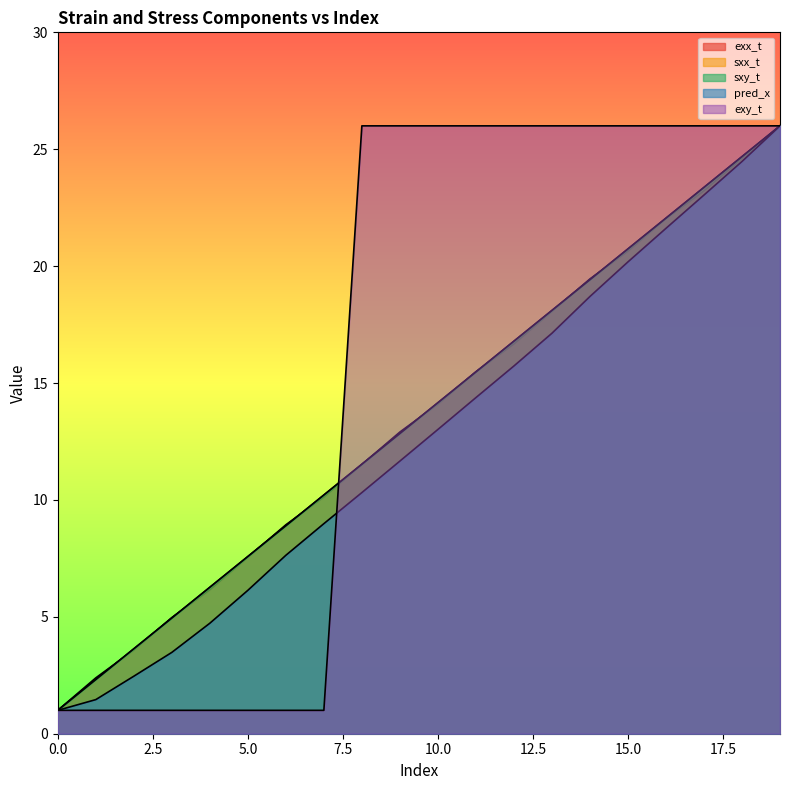

Reading left to right, what are all the values shown in this chart?

exx_t: 0=1.0	1=2.4	2=3.6	3=5.0	4=6.2	5=7.5	6=8.9	7=10.1	8=11.5	9=12.9	10=14.1	11=15.5	12=16.7	13=18.1	14=19.5	15=20.6	16=22.0	17=23.2	18=24.6	19=26.0
sxx_t: 0=1.0	1=2.3	2=3.6	3=4.9	4=6.3	5=7.6	6=8.9	7=10.2	8=11.5	9=12.8	10=14.2	11=15.5	12=16.8	13=18.1	14=19.4	15=20.7	16=22.1	17=23.4	18=24.7	19=26.0
sxy_t: 0=1.0	1=2.3	2=3.6	3=4.9	4=6.3	5=7.6	6=8.9	7=10.2	8=11.5	9=12.8	10=14.2	11=15.5	12=16.8	13=18.1	14=19.4	15=20.7	16=22.1	17=23.4	18=24.7	19=26.0
pred_x: 0=1.0	1=1.5	2=2.5	3=3.5	4=4.7	5=6.1	6=7.6	7=9.0	8=10.3	9=11.7	10=13.0	11=14.4	12=15.7	13=17.1	14=18.7	15=20.2	16=21.6	17=23.0	18=24.5	19=26.0
exy_t: 0=1.0	1=1.0	2=1.0	3=1.0	4=1.0	5=1.0	6=1.0	7=1.0	8=26.0	9=26.0	10=26.0	11=26.0	12=26.0	13=26.0	14=26.0	15=26.0	16=26.0	17=26.0	18=26.0	19=26.0